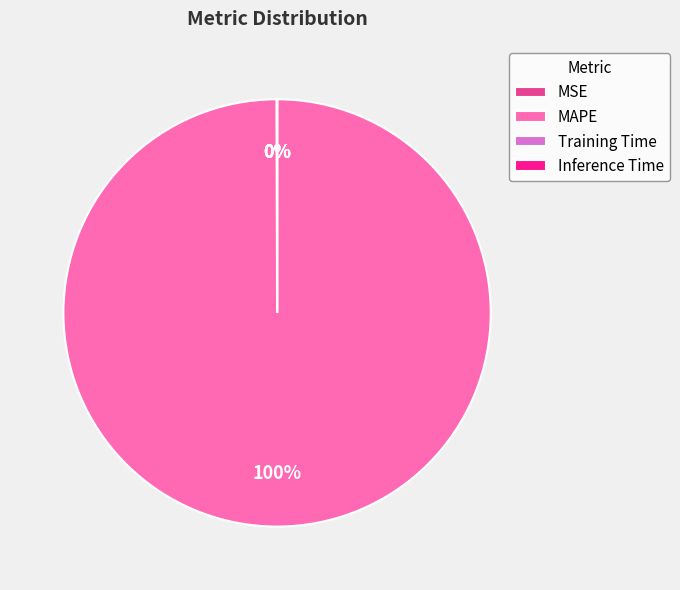

Is there a majority slice in this chart?

Yes